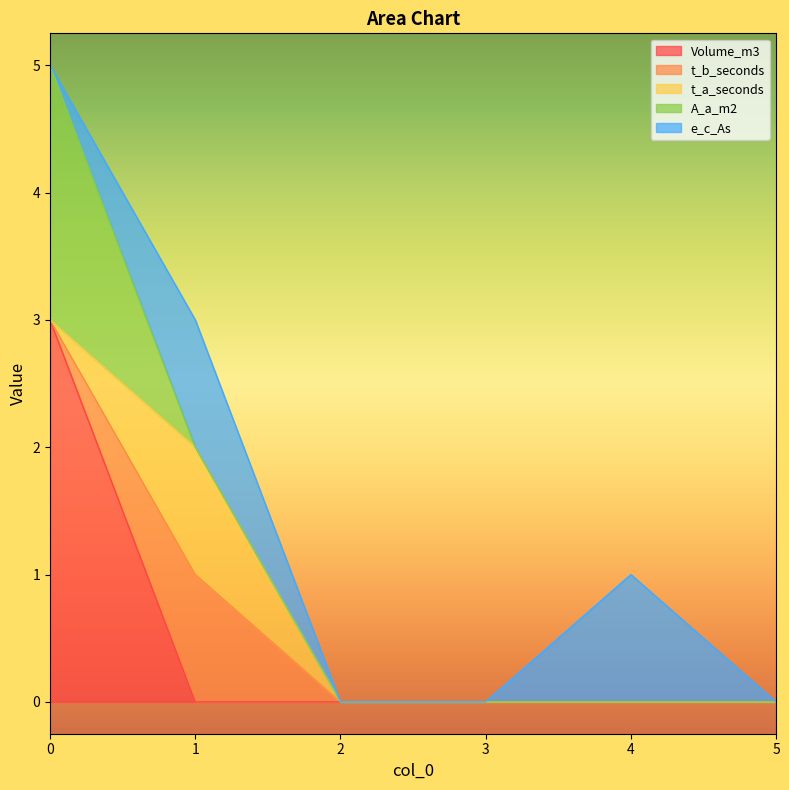

How many distinct data groups are displayed?

5